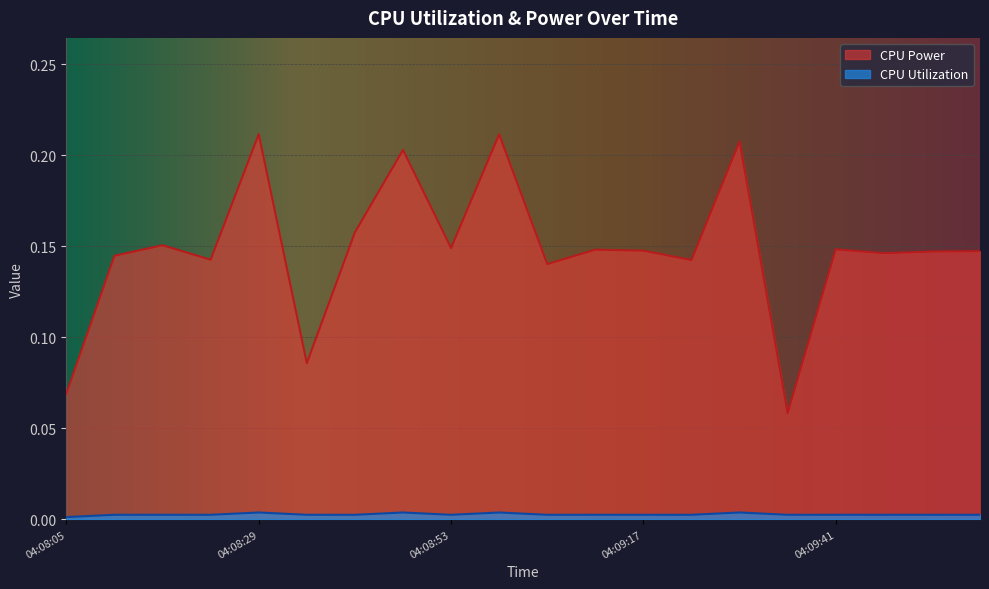

Reading right to left, transcribe all the data shown in this chart.

CPU Power: 04:09:59=0.1	04:09:53=0.1	04:09:47=0.1	04:09:41=0.1	04:09:35=0.1	04:09:29=0.2	04:09:23=0.1	04:09:17=0.1	04:09:11=0.1	04:09:05=0.1	04:08:59=0.2	04:08:53=0.1	04:08:47=0.2	04:08:41=0.2	04:08:35=0.1	04:08:29=0.2	04:08:23=0.1	04:08:17=0.2	04:08:11=0.1	04:08:05=0.1
CPU Utilization: 04:09:59=0.0	04:09:53=0.0	04:09:47=0.0	04:09:41=0.0	04:09:35=0.0	04:09:29=0.0	04:09:23=0.0	04:09:17=0.0	04:09:11=0.0	04:09:05=0.0	04:08:59=0.0	04:08:53=0.0	04:08:47=0.0	04:08:41=0.0	04:08:35=0.0	04:08:29=0.0	04:08:23=0.0	04:08:17=0.0	04:08:11=0.0	04:08:05=0.0